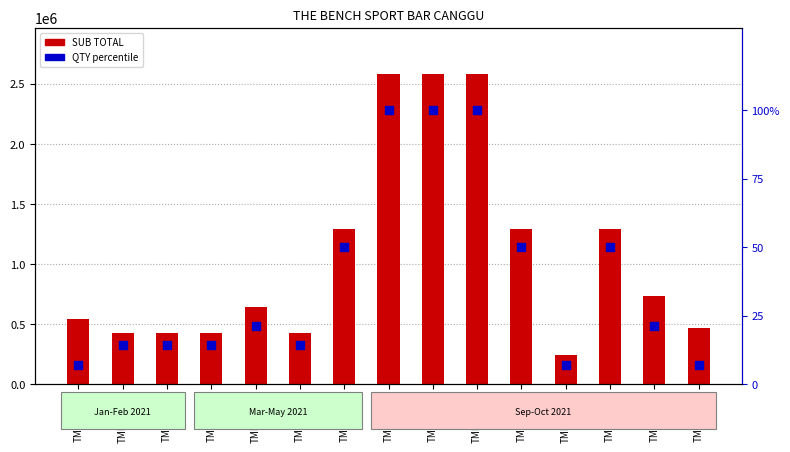

Which series has the largest total across all categories?

SUB TOTAL